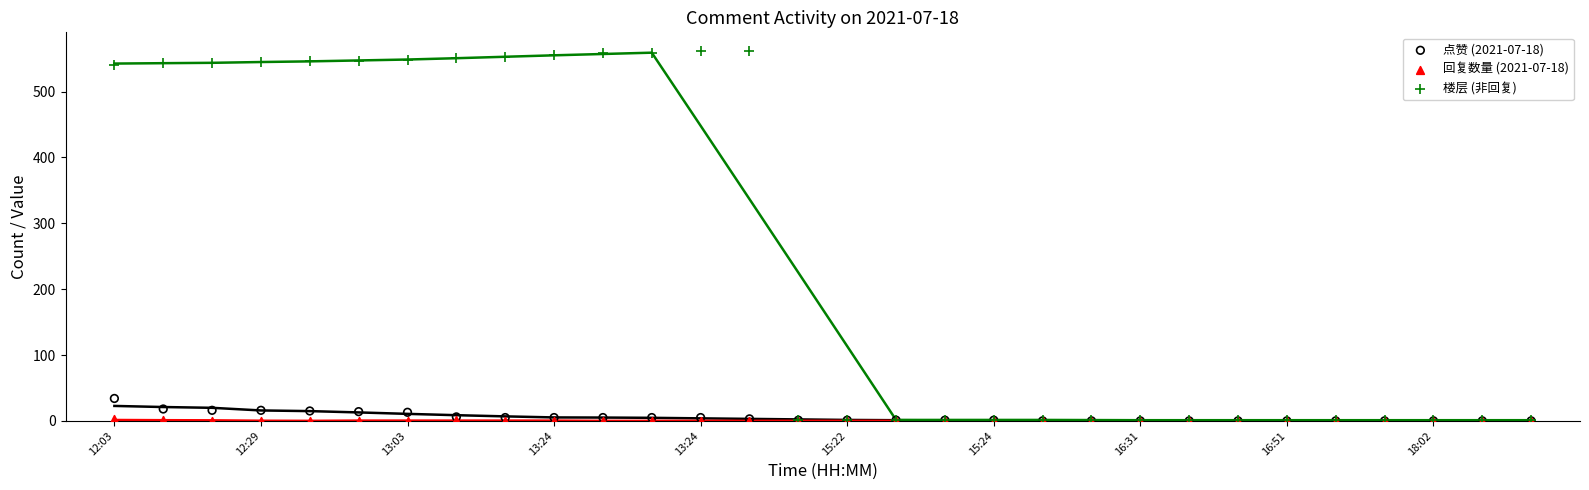

What are all the series names shown in the legend?

点赞 (2021-07-18), 回复数量 (2021-07-18), 楼层 (非回复)